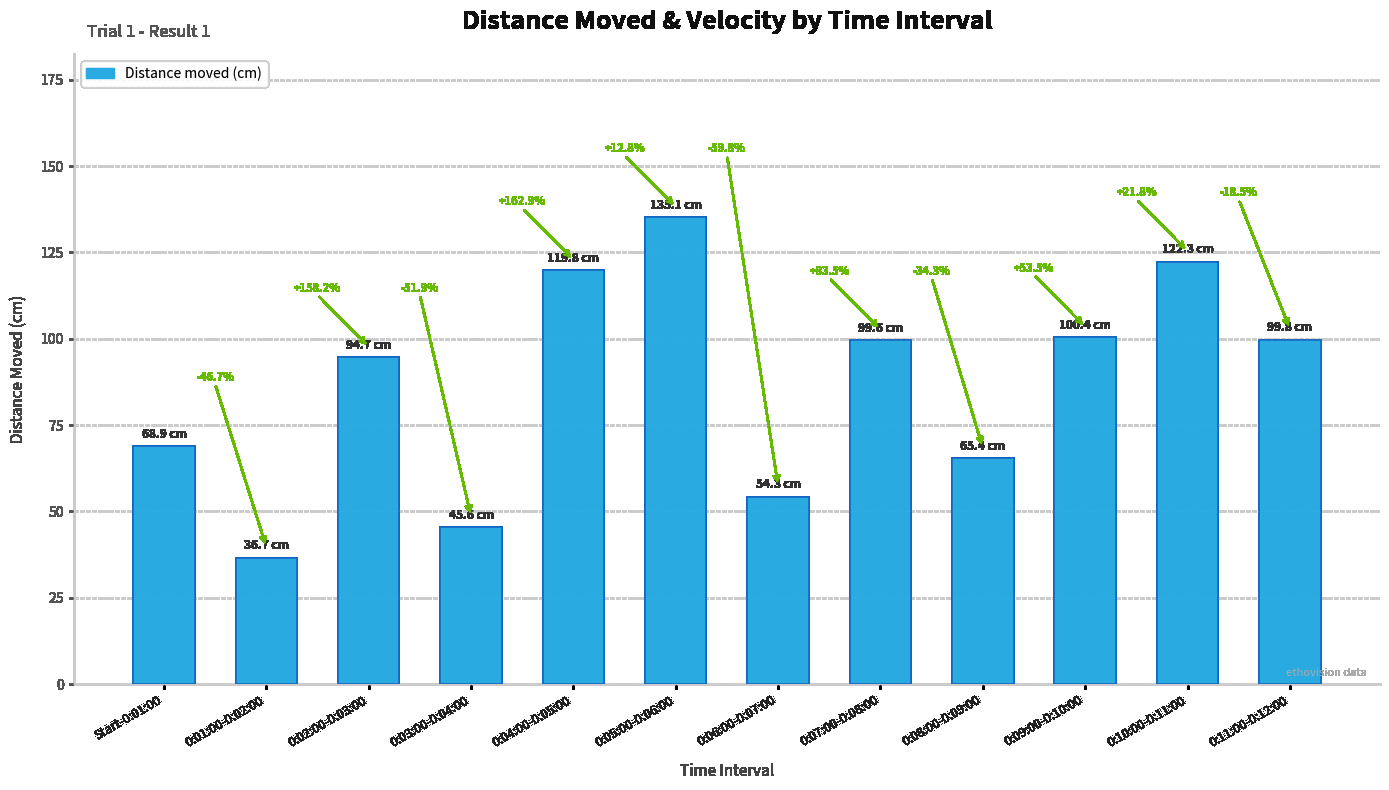

Rank the categories by value from highest to lowest.

0:05:00-0:06:00, 0:10:00-0:11:00, 0:04:00-0:05:00, 0:09:00-0:10:00, 0:11:00-0:12:00, 0:07:00-0:08:00, 0:02:00-0:03:00, Start-0:01:00, 0:08:00-0:09:00, 0:06:00-0:07:00, 0:03:00-0:04:00, 0:01:00-0:02:00